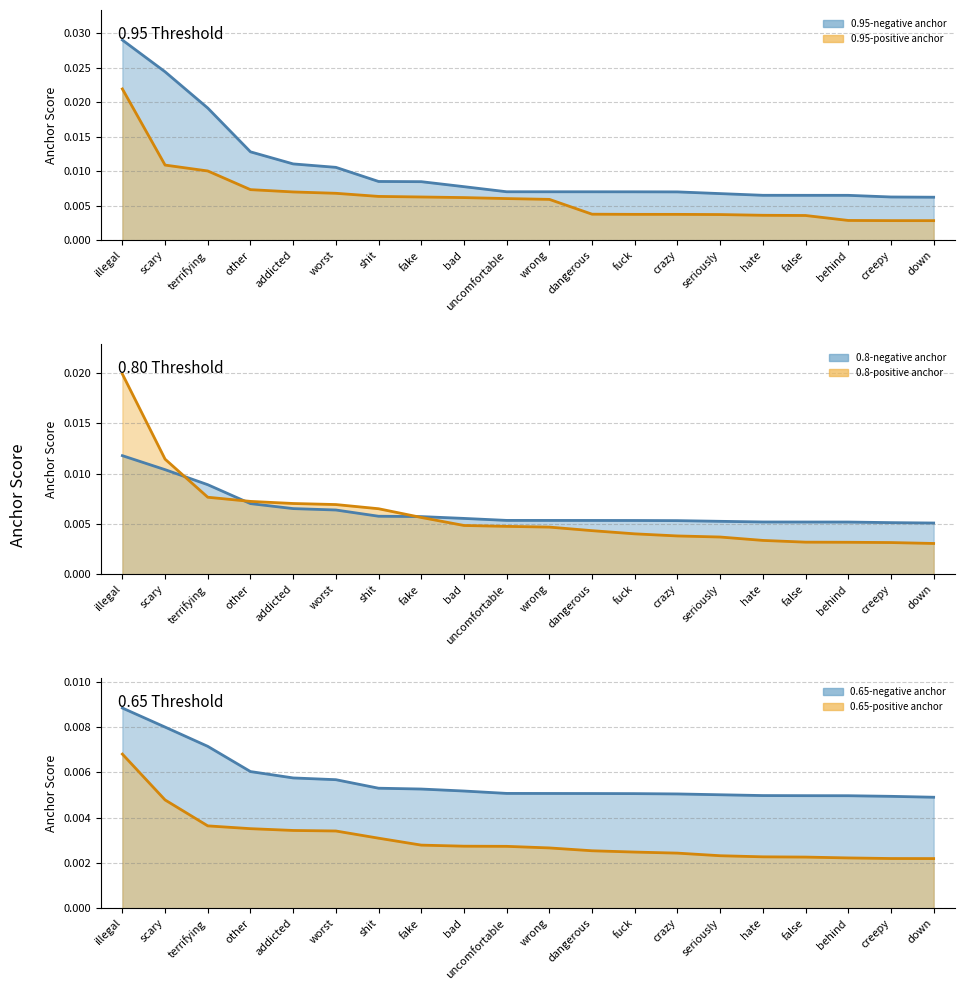

Which series has the largest total across all categories?

0.95-negative anchor